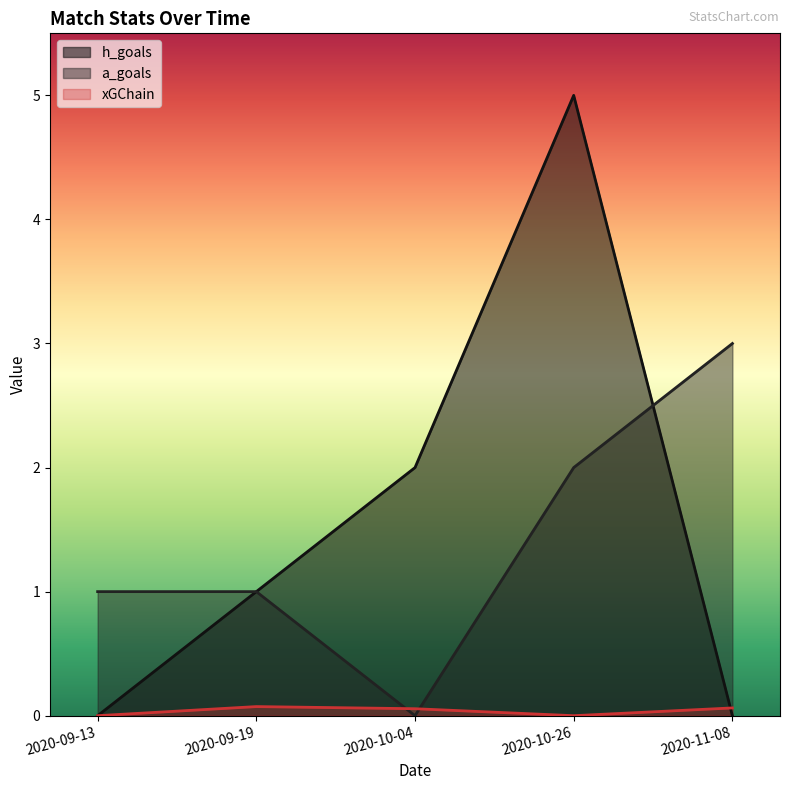

What is the maximum value shown in the chart?

5.0